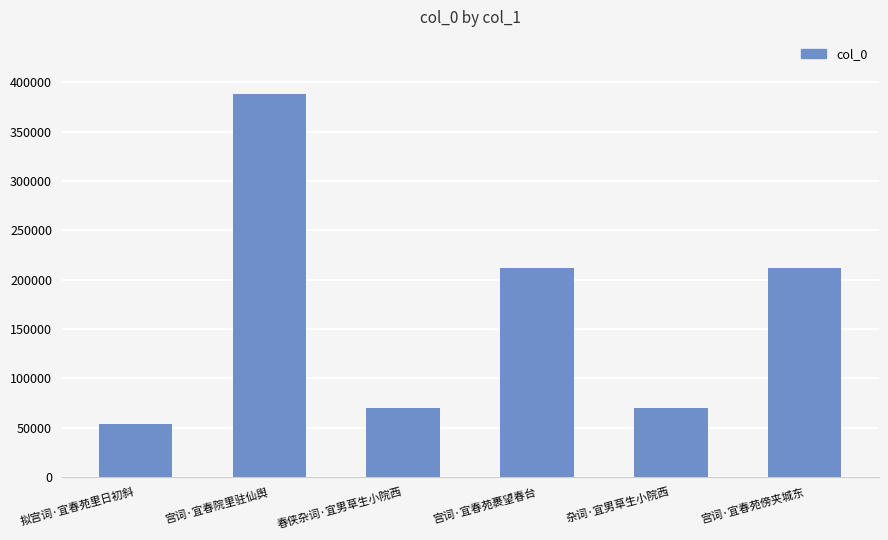

The value at 杂词·宜男草生小院西 is 15805. True or false?

False